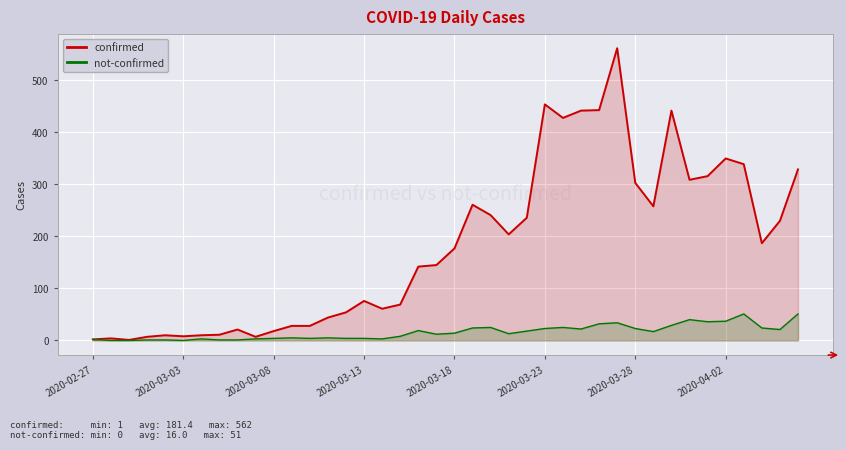

What is the total value across all series at 2020-03-18?

191